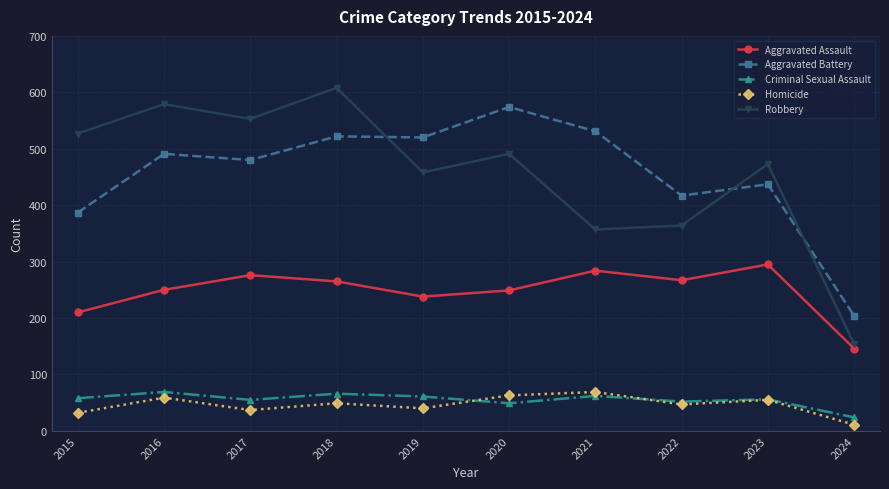

The value of Aggravated Assault at 2023 is 295. True or false?

True